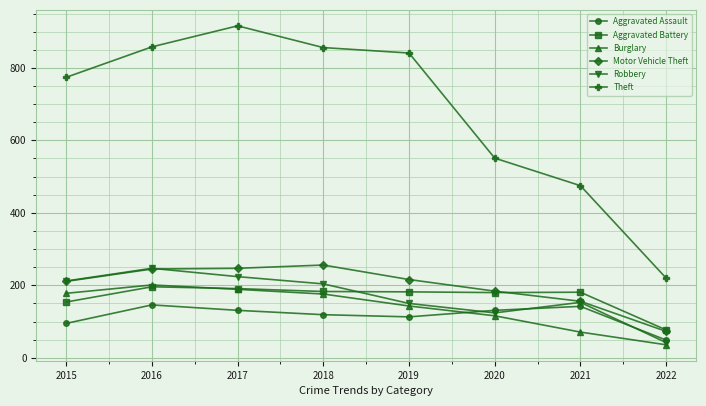

What is the value of the Burglary point at the 6th from the left?

116